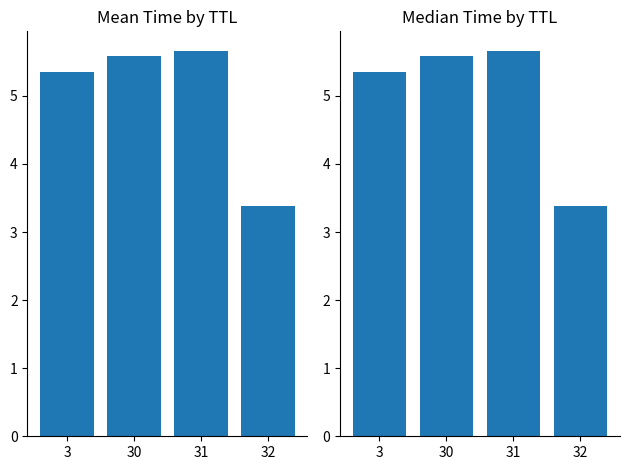

True or false: Median Time has a value of 3.4 at 32.

True